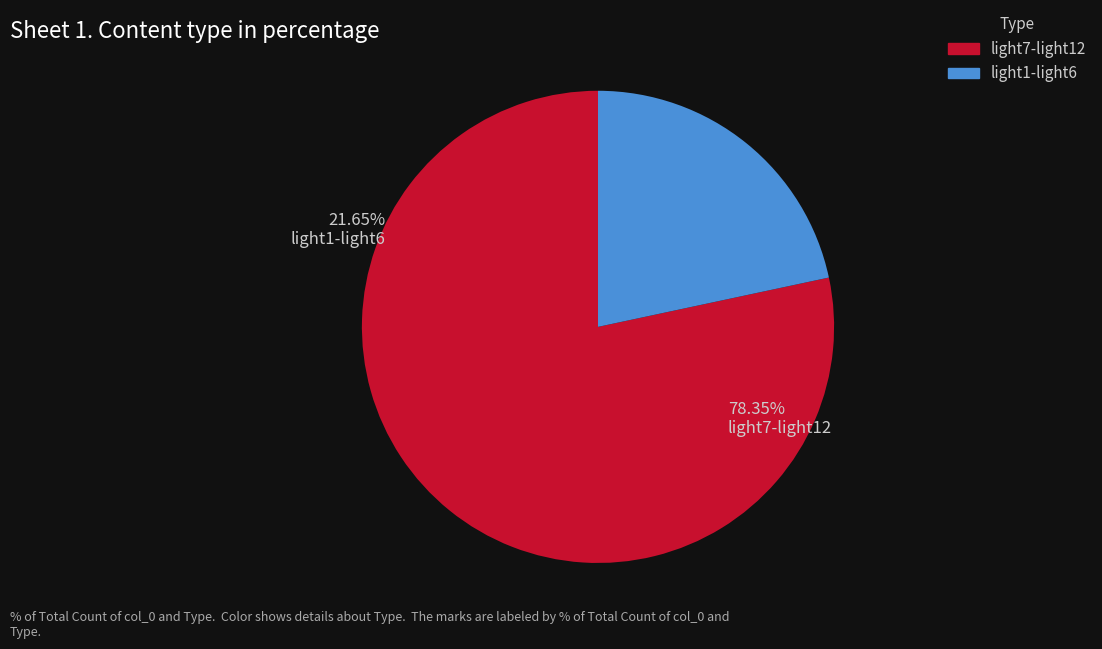

Is light7 the majority of the pie?

No